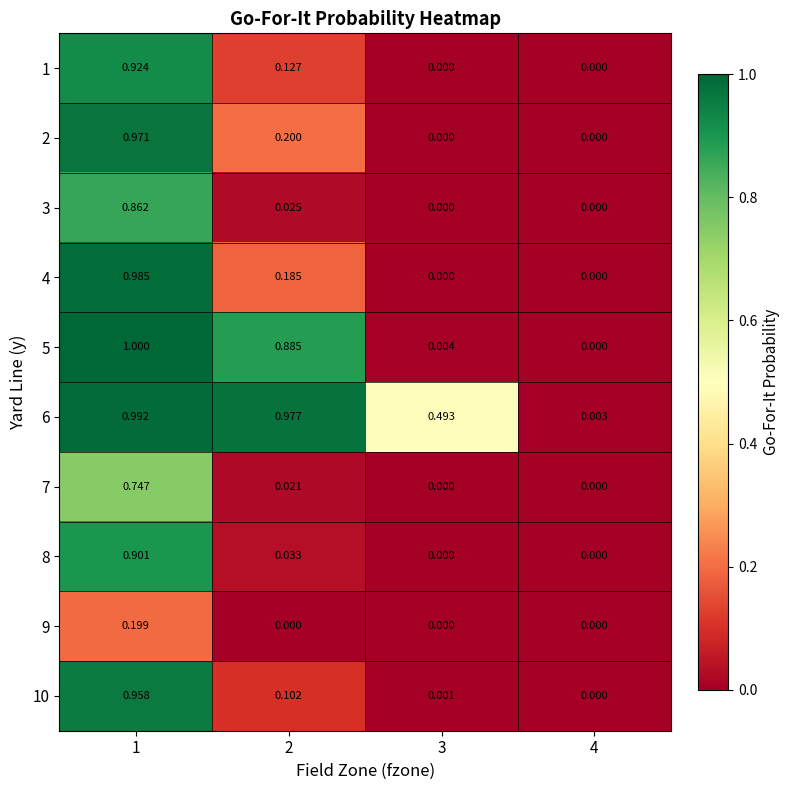

Which series changed the most between 1 and 2?

8